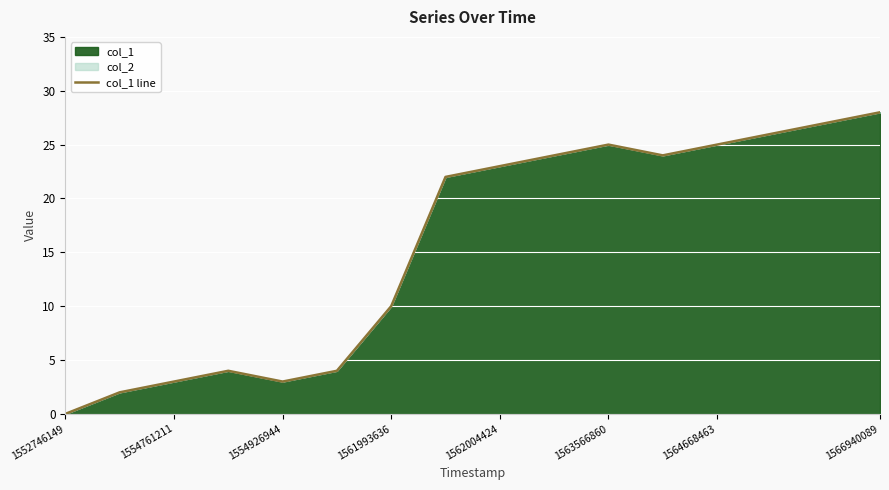

At which label is the value closest to 14?

1561993636